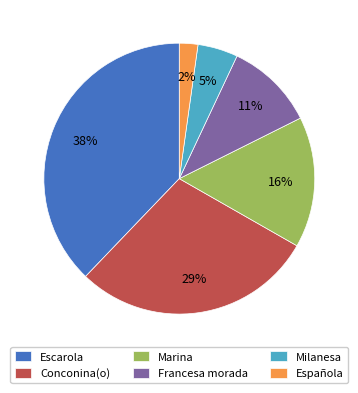

Approximately how many times larger is the value at Escarola compared to Marina?

2.4